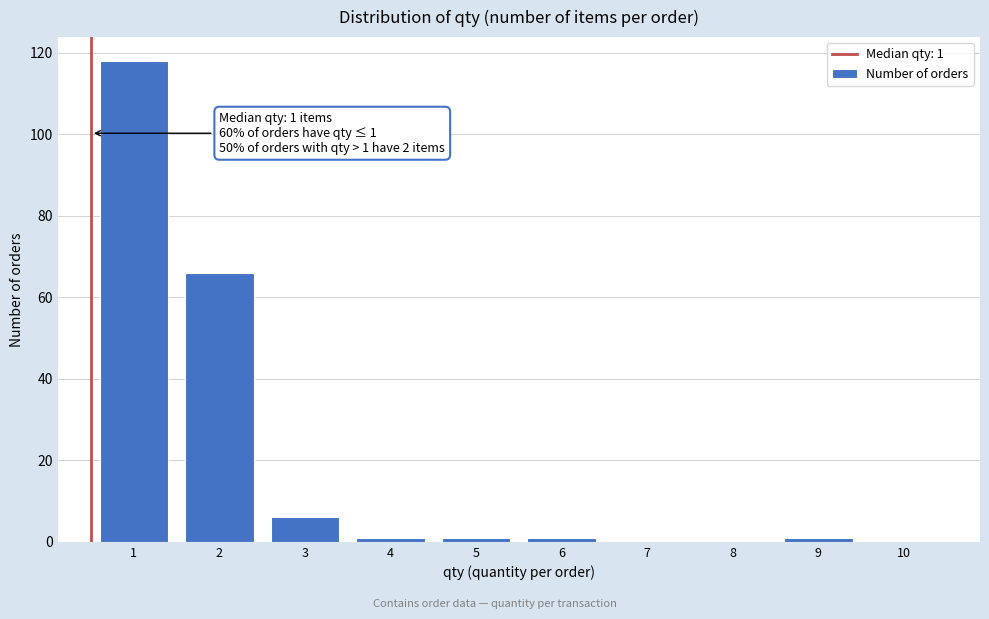

Reading left to right, extract all data points from this chart.

1=118	2=66	3=6	4=1	5=1	6=1	7=0	8=0	9=1	10=0